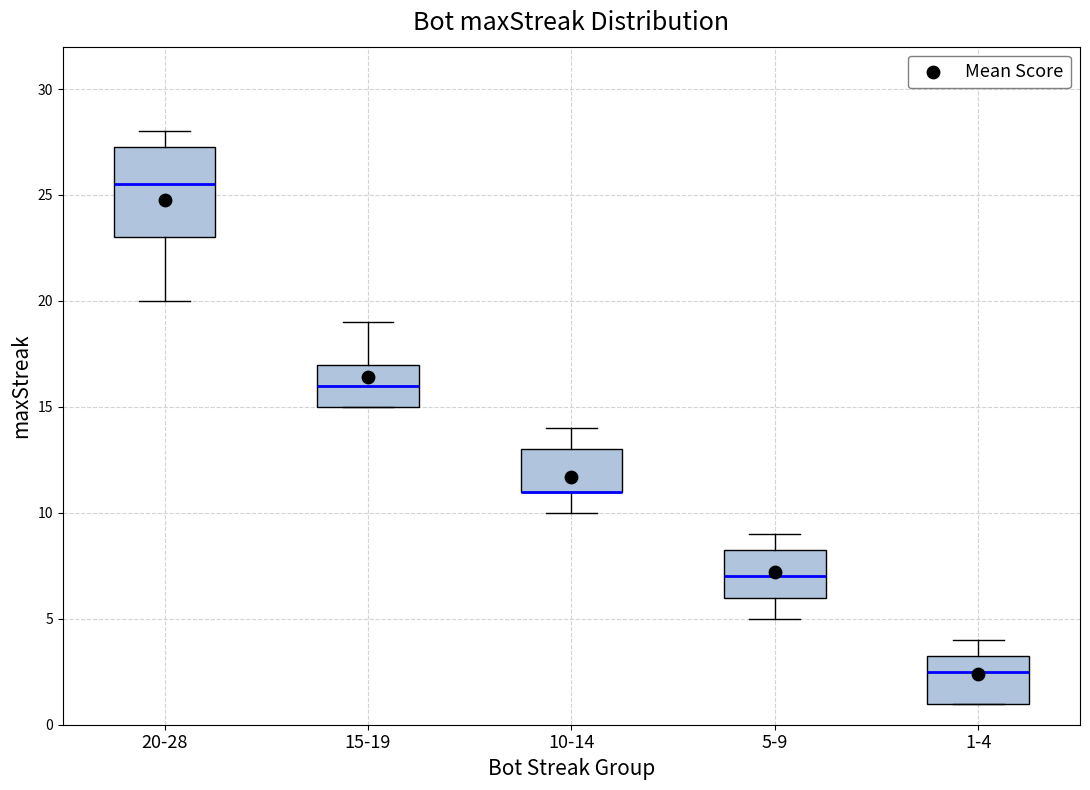

Reading left to right, read every box against the y-axis: the position of its median line, the range the box covers, and the ends of its whiskers. The values are not printed on the chart, so give them approximately, as read against the axis.

20-28: median 25.5, box 23.0 to 27.5, whiskers 20.0 to 28.0
15-19: median 16.0, box 15.0 to 17.0, whiskers 15.0 to 19.0
10-14: median 11.0 (drawn on the box's lower edge), box 11.0 to 13.0, whiskers 10.0 to 14.0
5-9: median 7.0, box 6.0 to 8.5, whiskers 5.0 to 9.0
1-4: median 2.5, box 1.0 to 3.5, whiskers 1.0 to 4.0